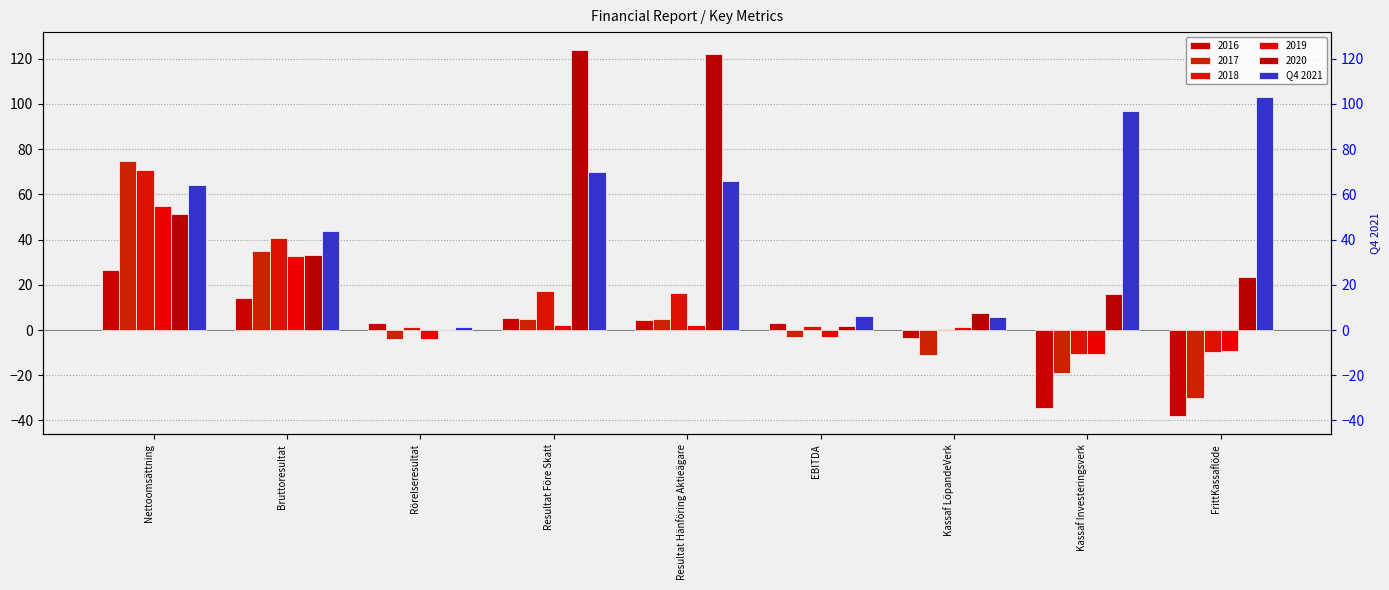

At which label does the data first exceed 64?

Nettoomsättning